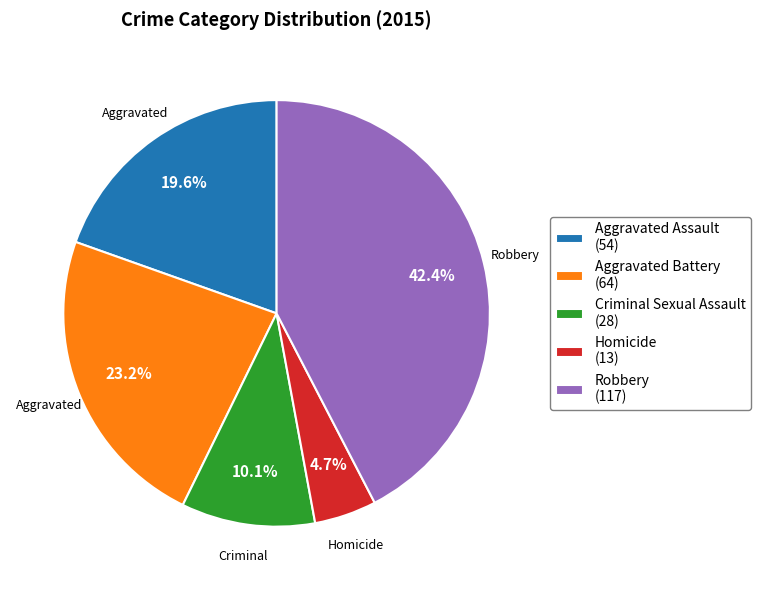

To the nearest percent, what is the difference between the largest and smallest slice percentages?

38%